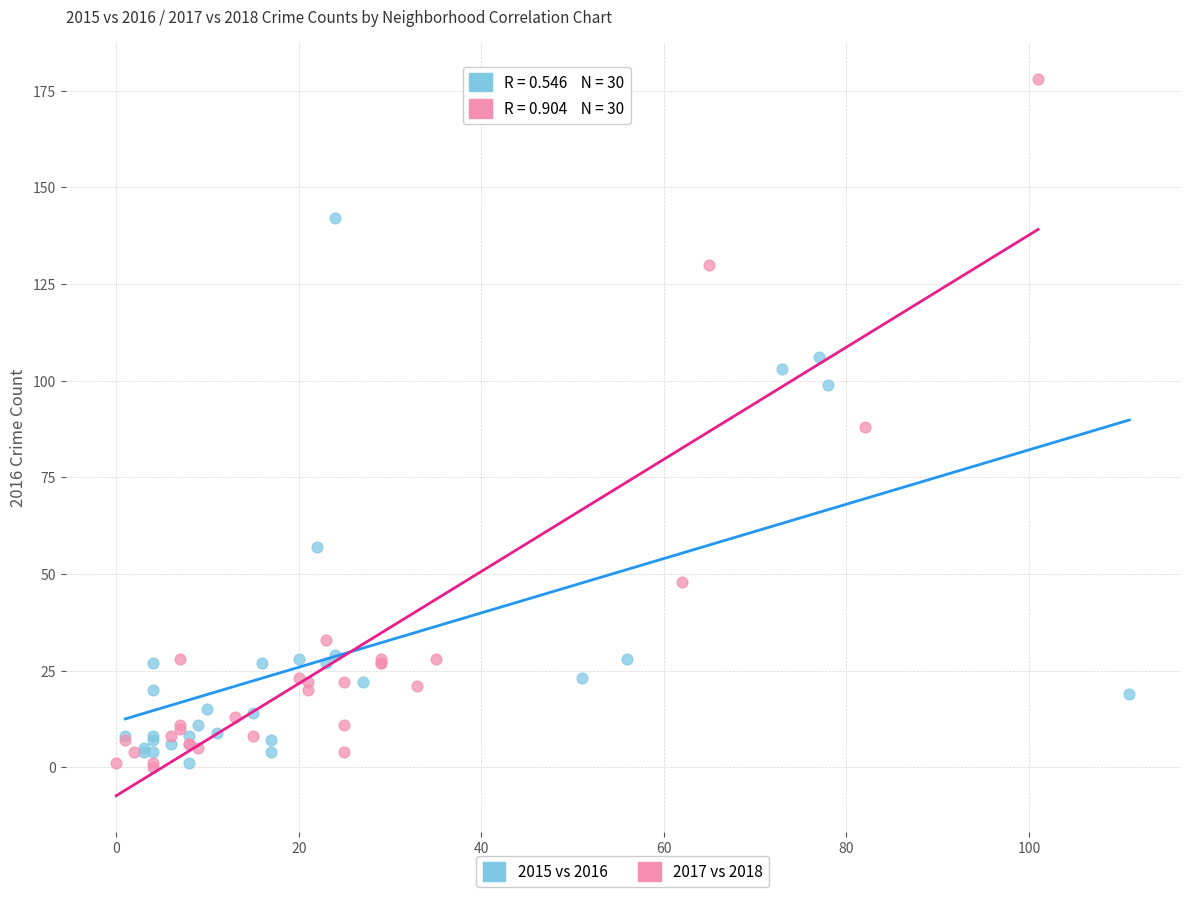

Which series reaches the maximum Y coordinate?

2017 vs 2018